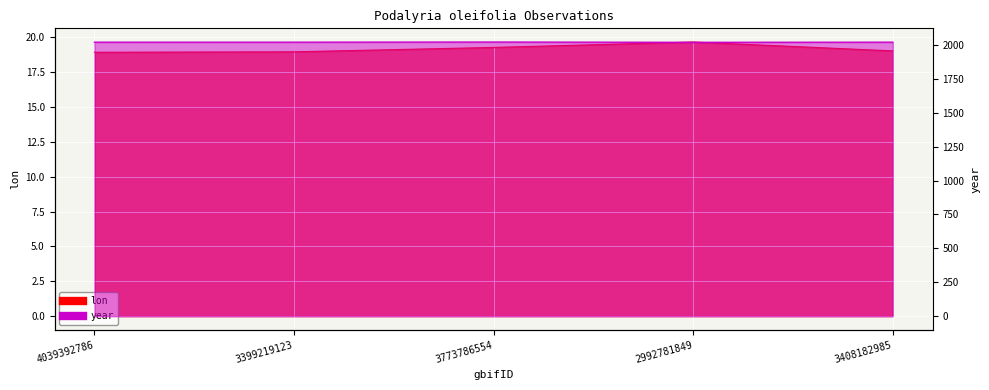

What position from the right is 3408182985?

1